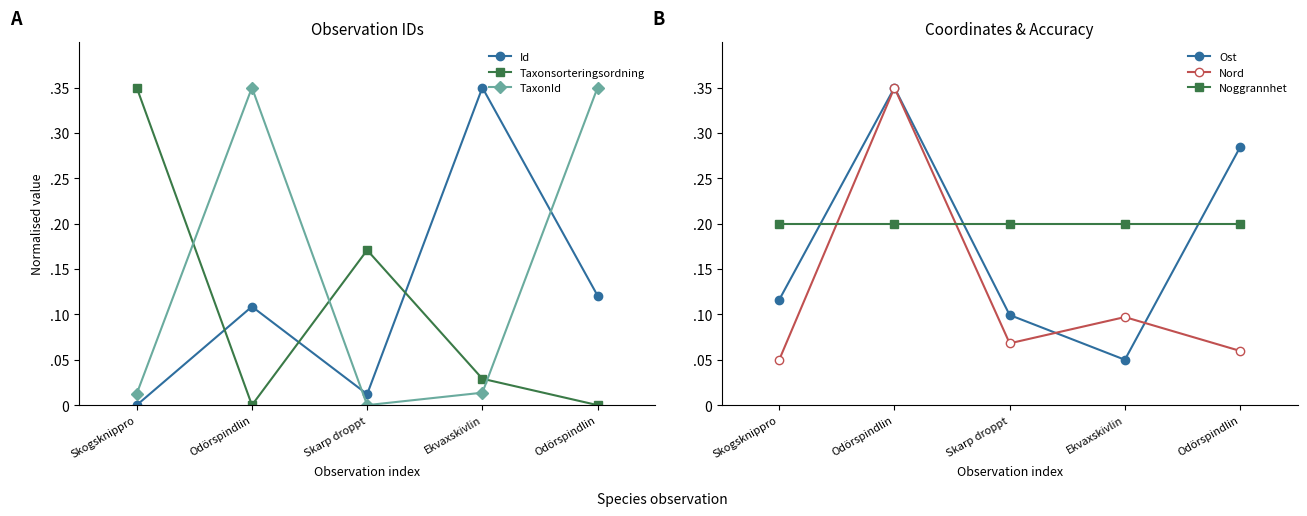

Which series has the widest spread of values?

Id